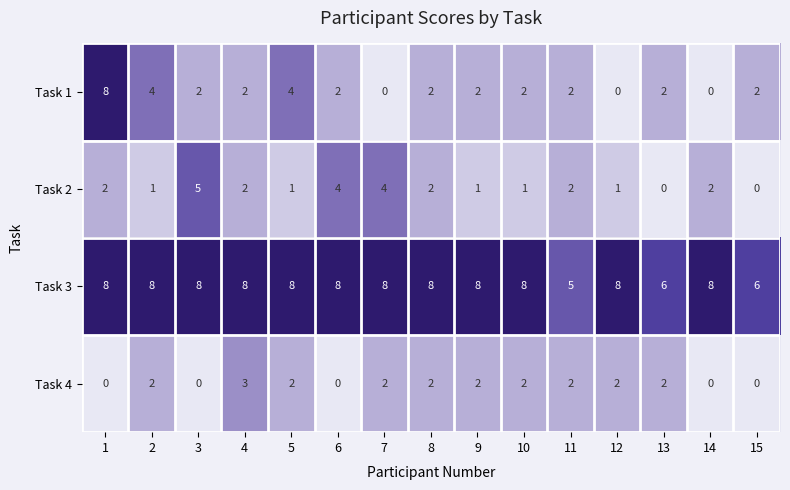

At which category is the sum across all series the highest?

1